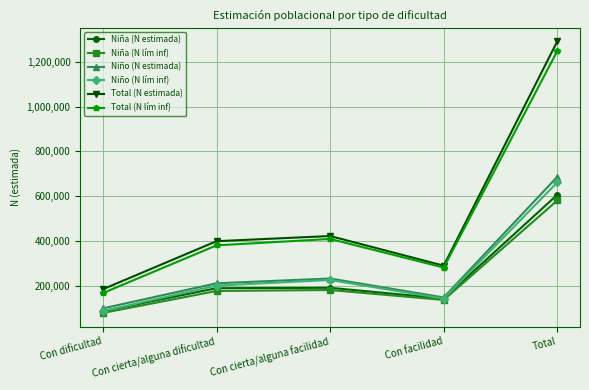

What is the label of the 1st point from the right?

Total